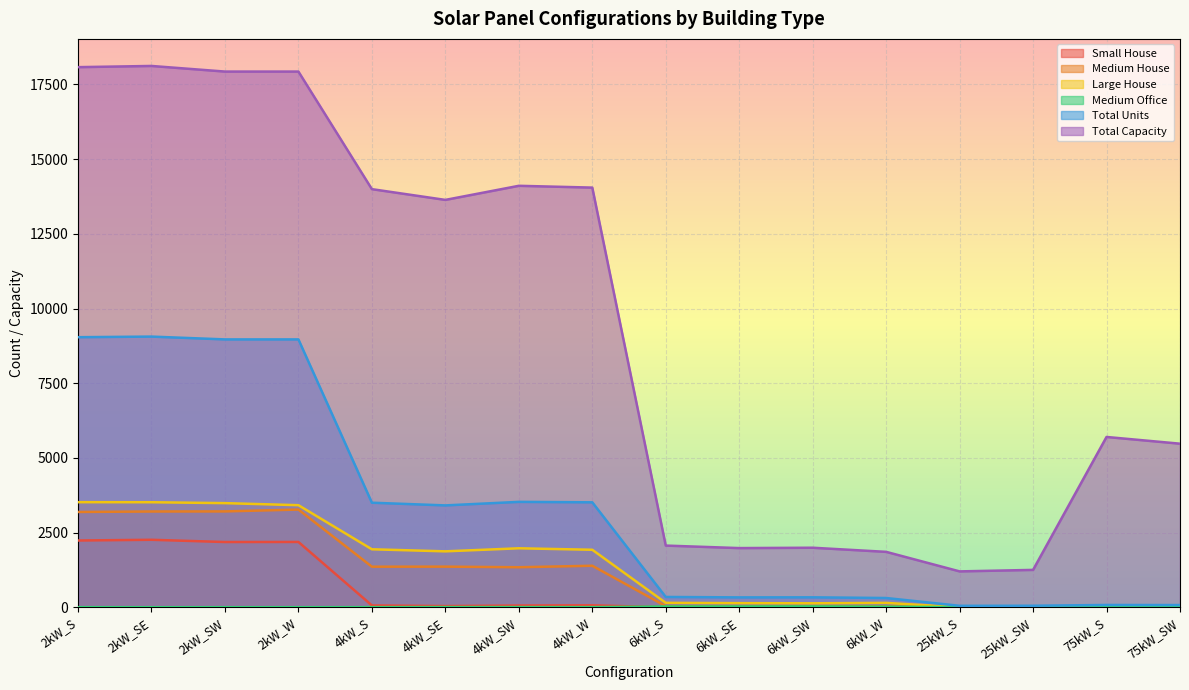

Rank the categories by Small House value from highest to lowest.

2kW_SE, 2kW_S, 2kW_W, 2kW_SW, 4kW_W, 4kW_S, 4kW_SW, 4kW_SE, 6kW_S, 6kW_SE, 6kW_SW, 6kW_W, 25kW_S, 25kW_SW, 75kW_S, 75kW_SW